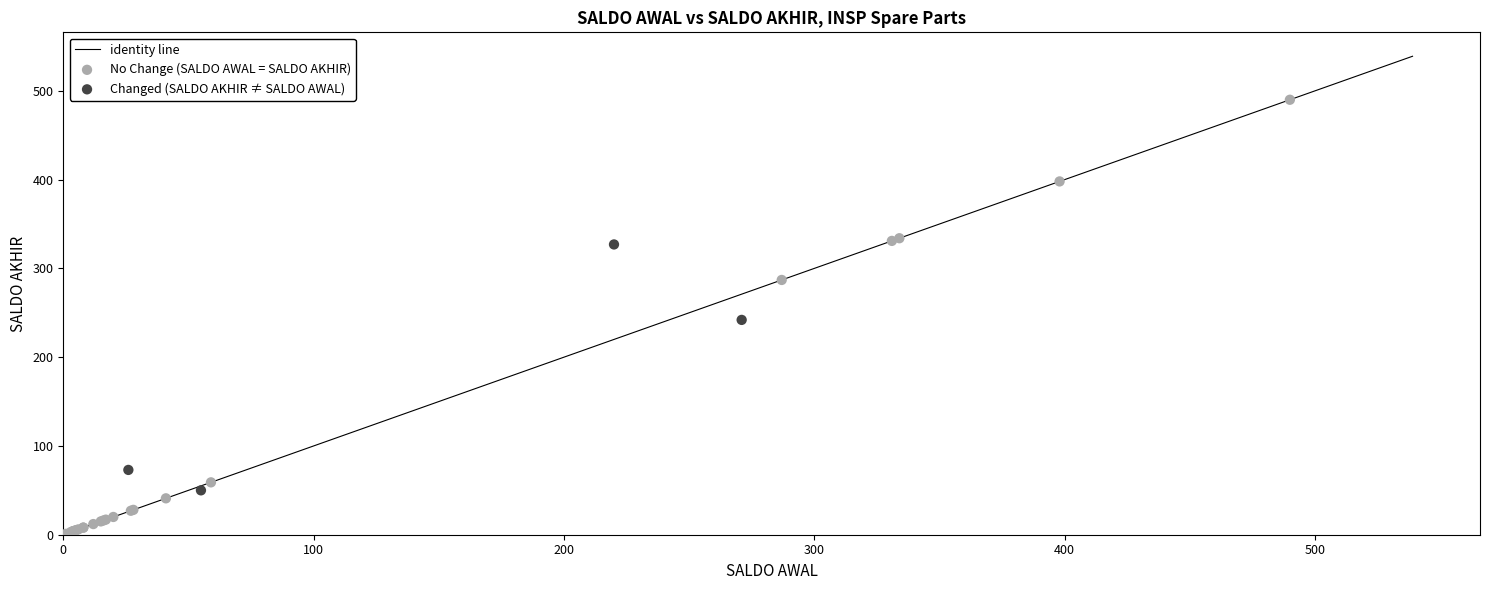

Which series contains the lowest Y value?

No Change (SALDO AWAL = SALDO AKHIR)